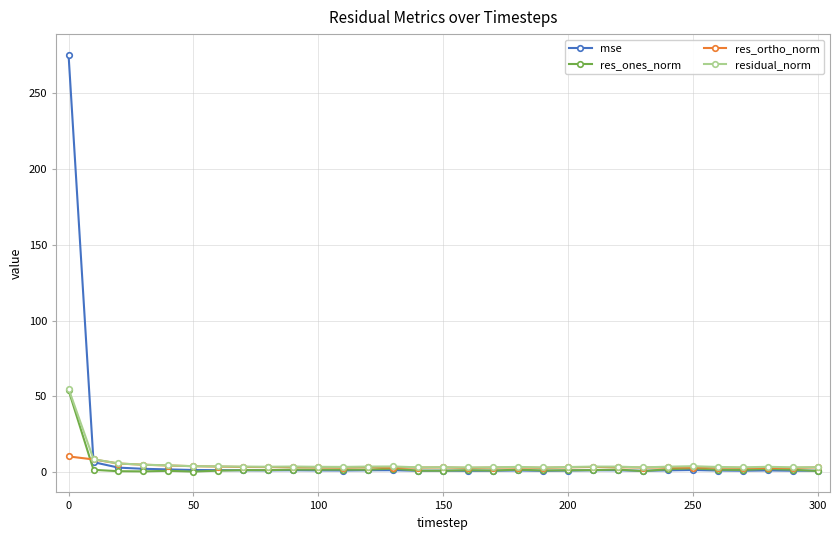

Which series has the widest spread of values?

mse